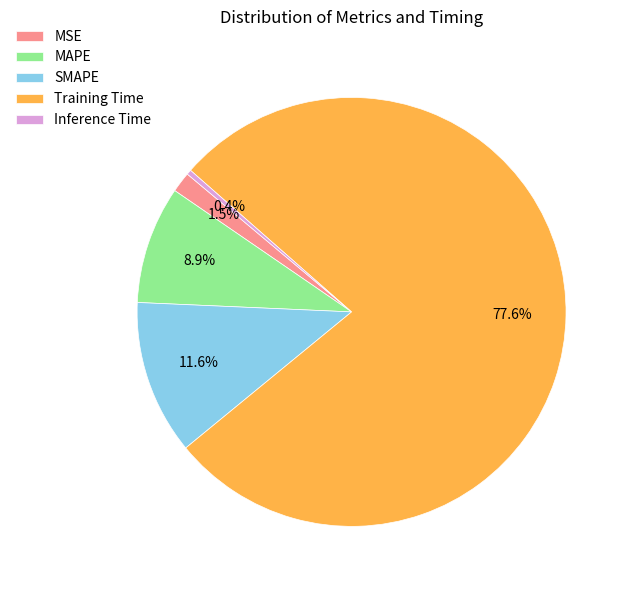

What percentage is NOT represented by MAPE?

91.1%